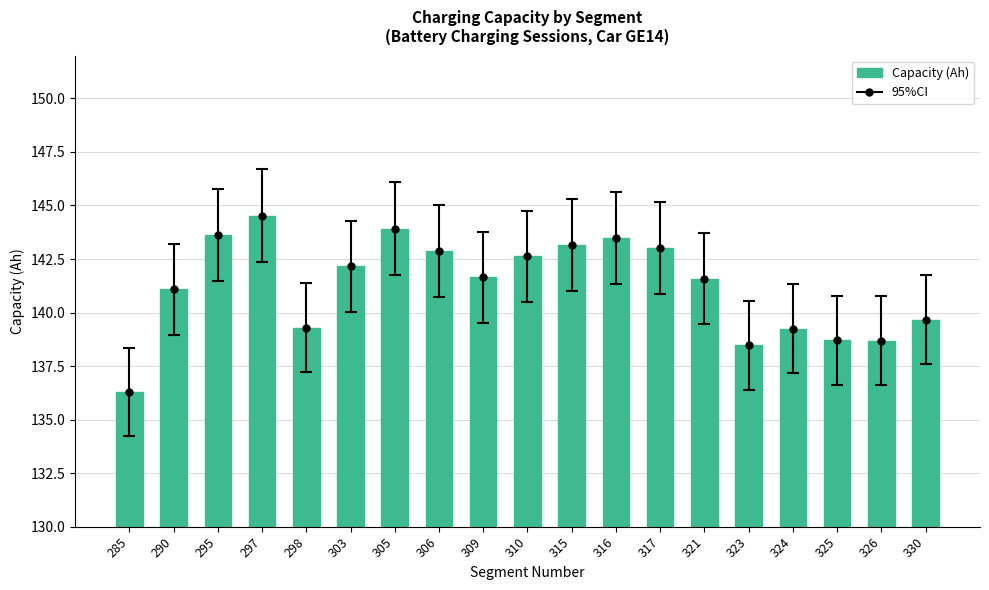

List the labels in order of value, largest first.

297, 305, 295, 316, 315, 317, 306, 310, 303, 309, 321, 290, 330, 298, 324, 325, 326, 323, 285